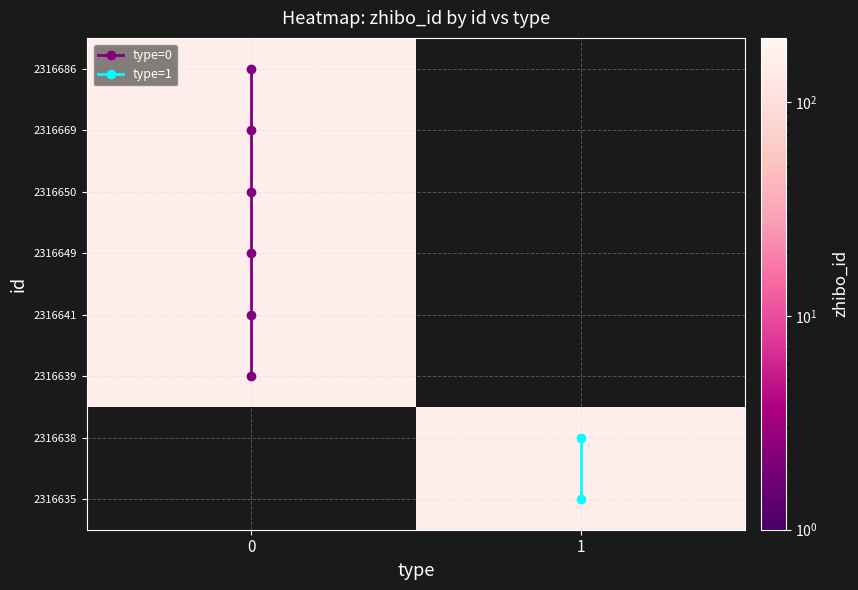

Reading left to right, list all the values displayed in this chart.

2316686: 152	0
2316669: 152	0
2316650: 152	0
2316649: 152	0
2316641: 152	0
2316639: 152	0
2316638: 152	1
2316635: 152	1